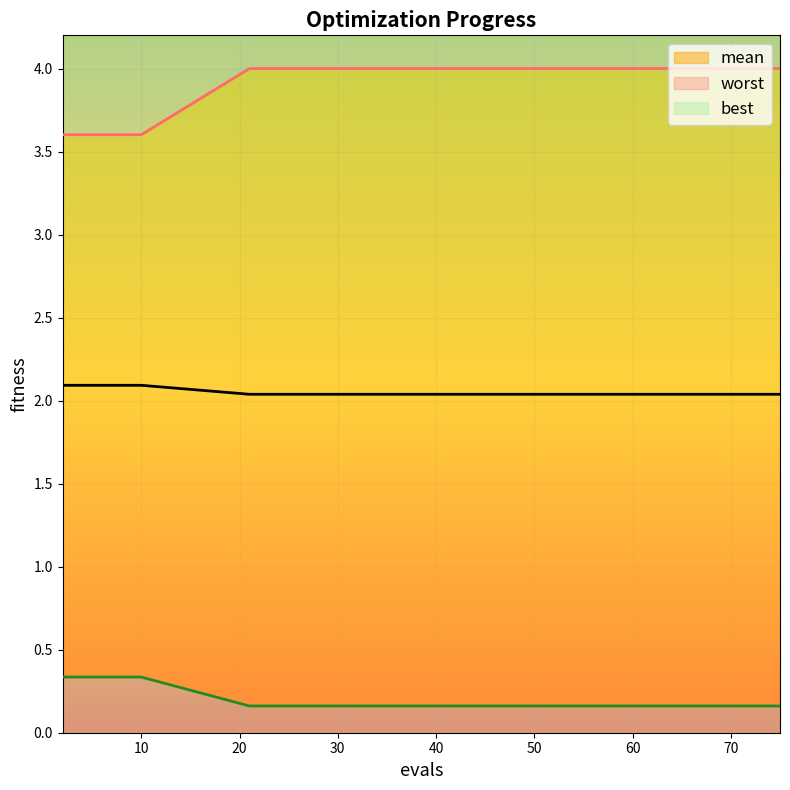

Is it true that worst equals 0.7 at 29?

False